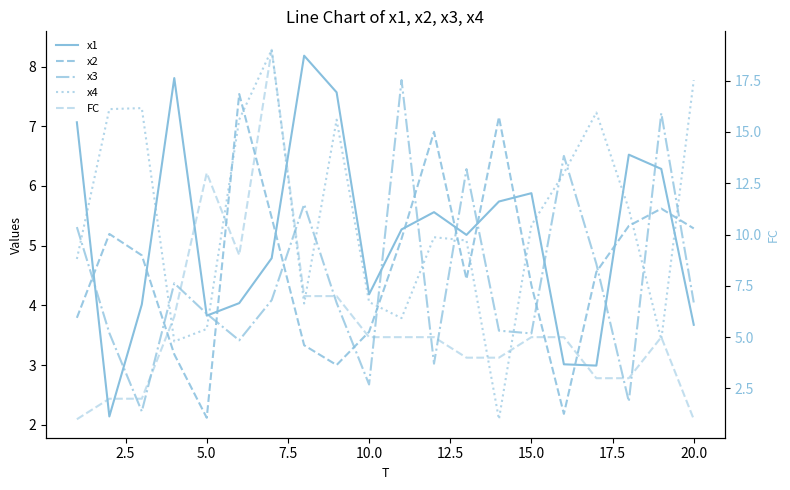

What is the greatest value displayed?

19.0